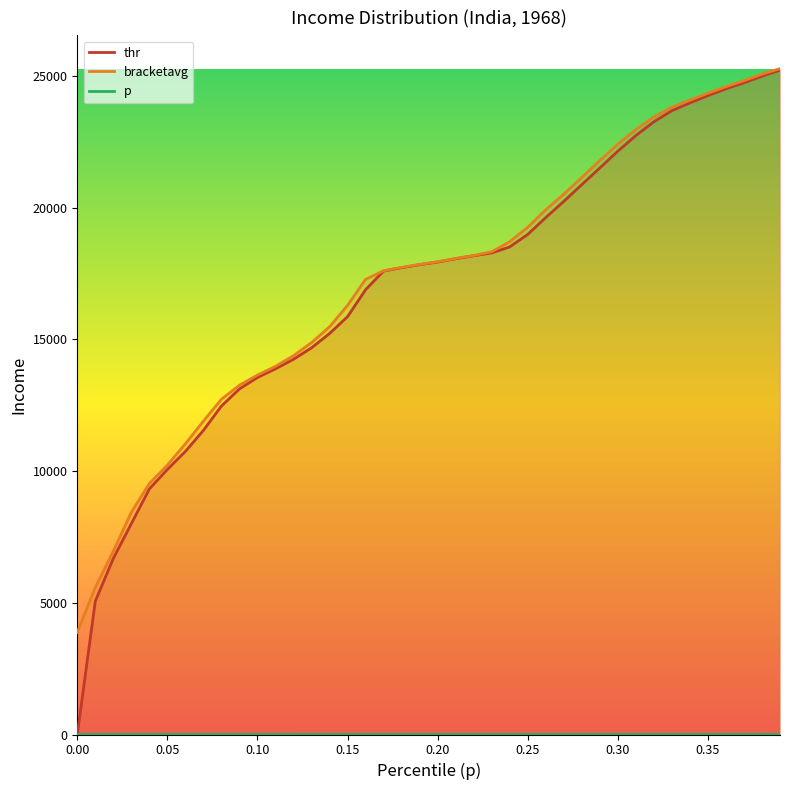

What is the value of the bracketavg point at the 24th from the left?

18325.5